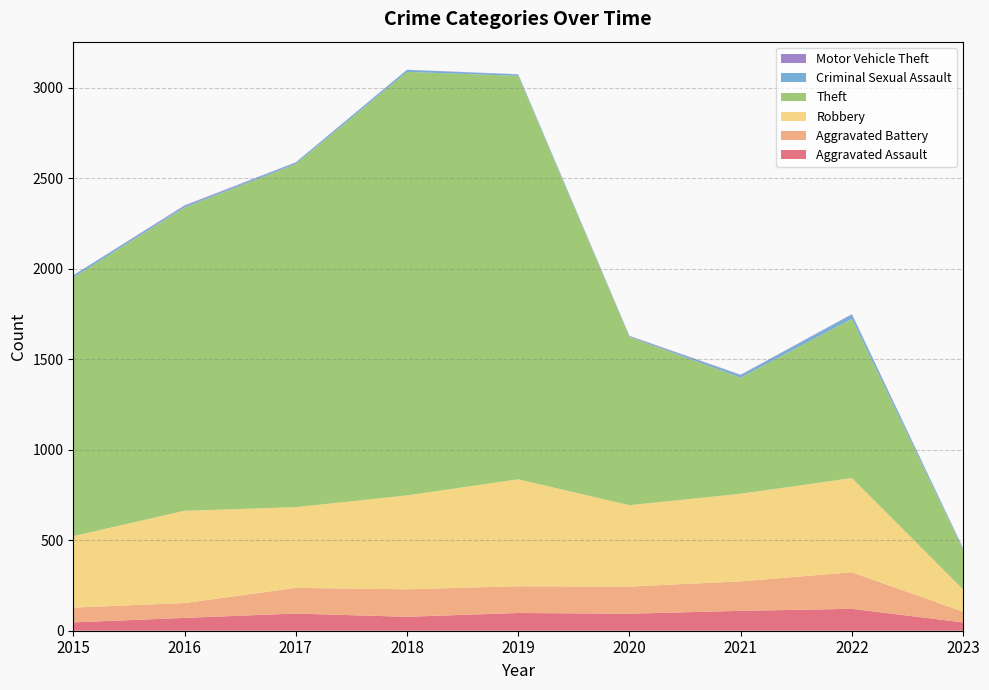

Reading right to left, transcribe all the data shown in this chart.

Aggravated Assault: 46	121	110	94	98	77	95	71	46
Aggravated Battery: 59	202	163	150	148	152	142	82	82
Robbery: 123	521	484	450	591	519	446	510	395
Theft: 219	880	642	930	2230	2341	1896	1676	1429
Criminal Sexual Assault: 6	24	14	3	8	11	8	8	12
Motor Vehicle Theft: 3	2	2	3	1	1	2	4	1